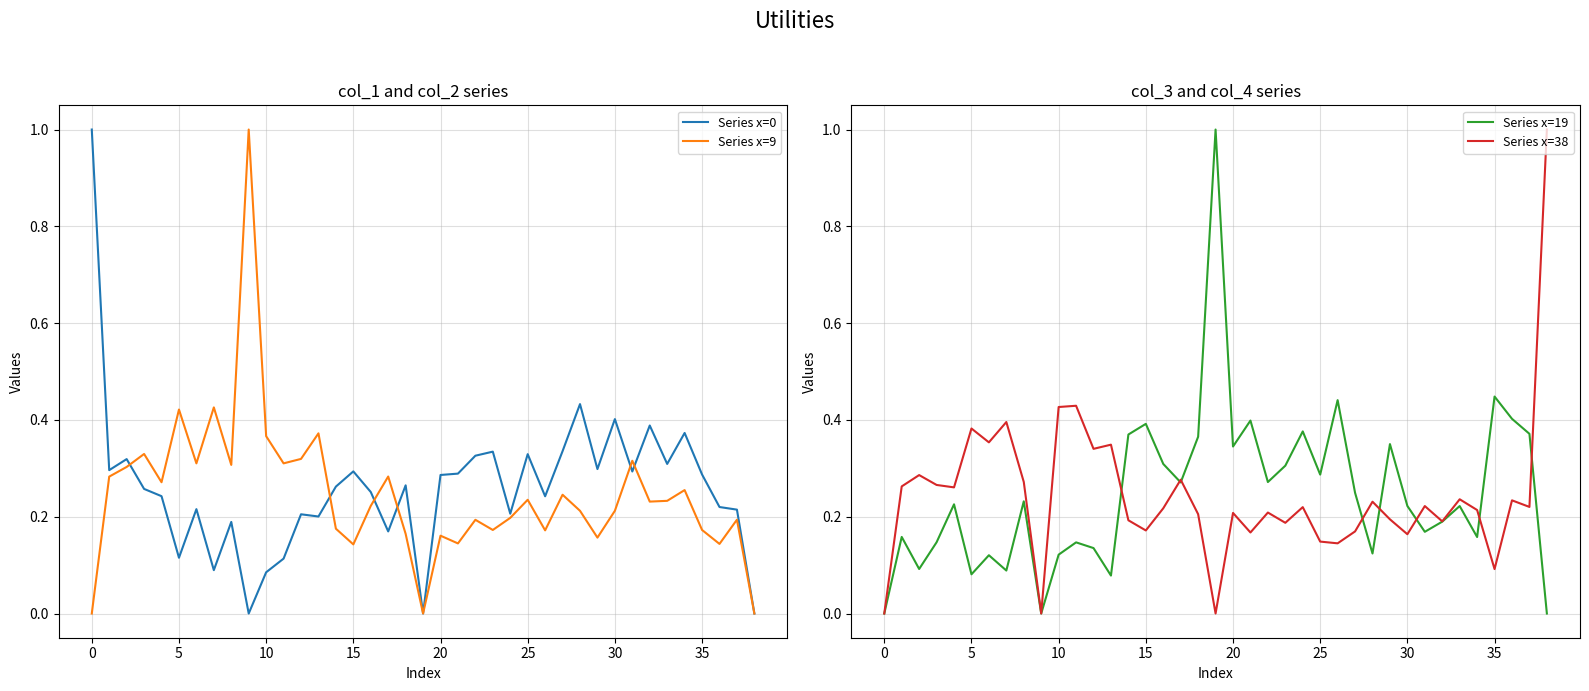

True or false: Series x=19 has a value of 0.1 at 25.

False